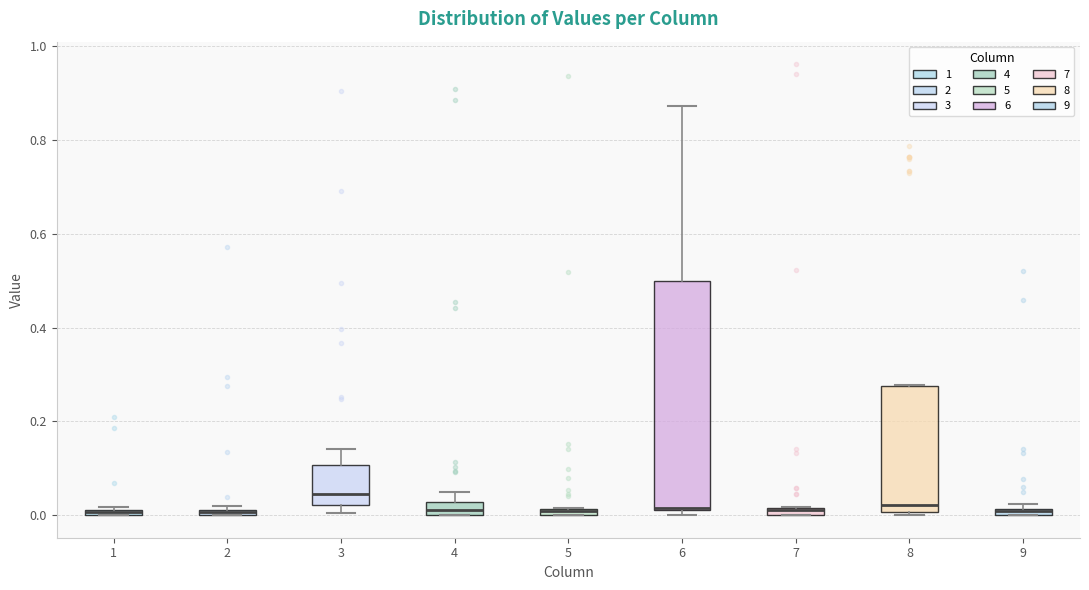

Which box is the tallest, from its lower edge to its upper edge?

6